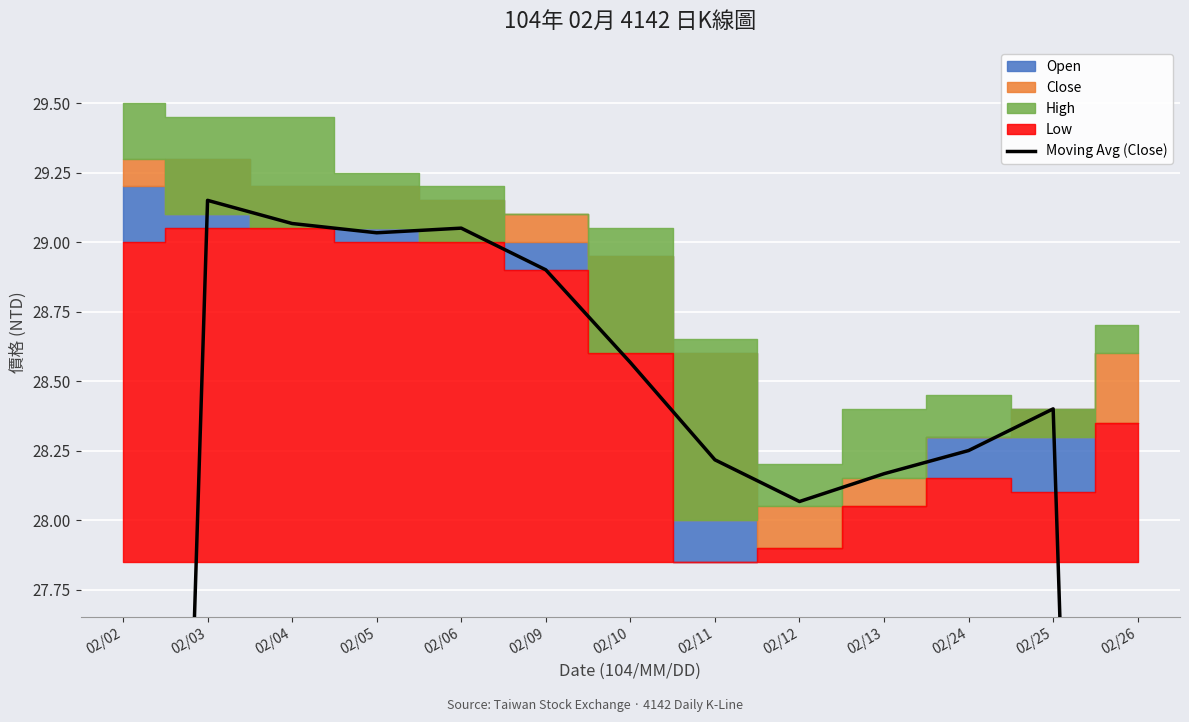

Where does the data first go above 28?

02/03